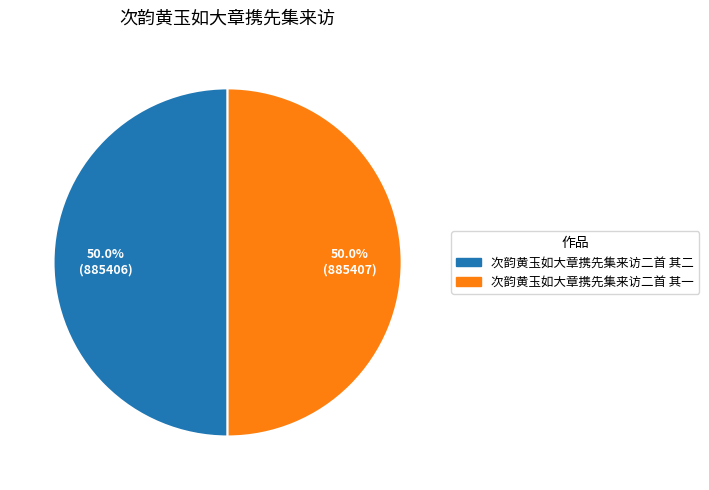

What is the ratio of the value at 次韵黄玉如大章携先集来访二首 其二 to the value at 次韵黄玉如大章携先集来访二首 其一?

1.0